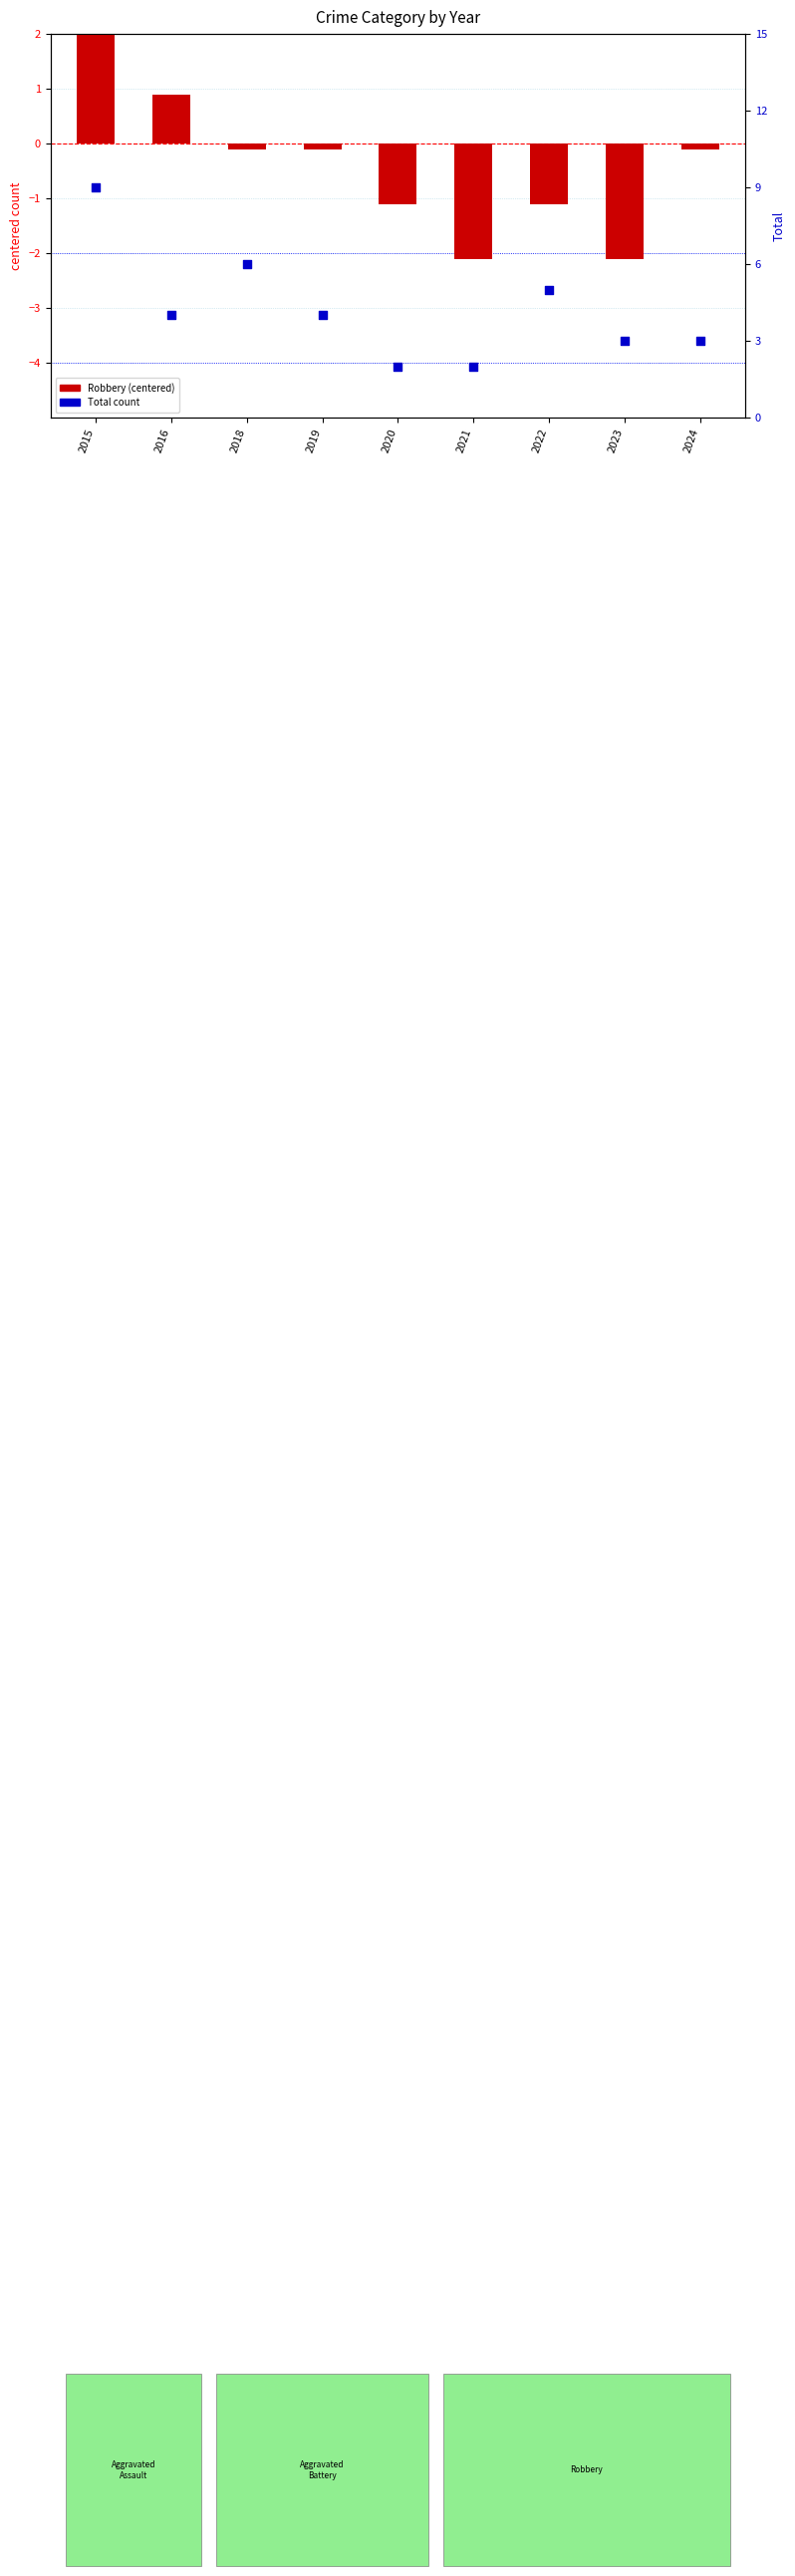

Is the value of Robbery (centered) at 2020 greater than the value of Total at 2015?

No